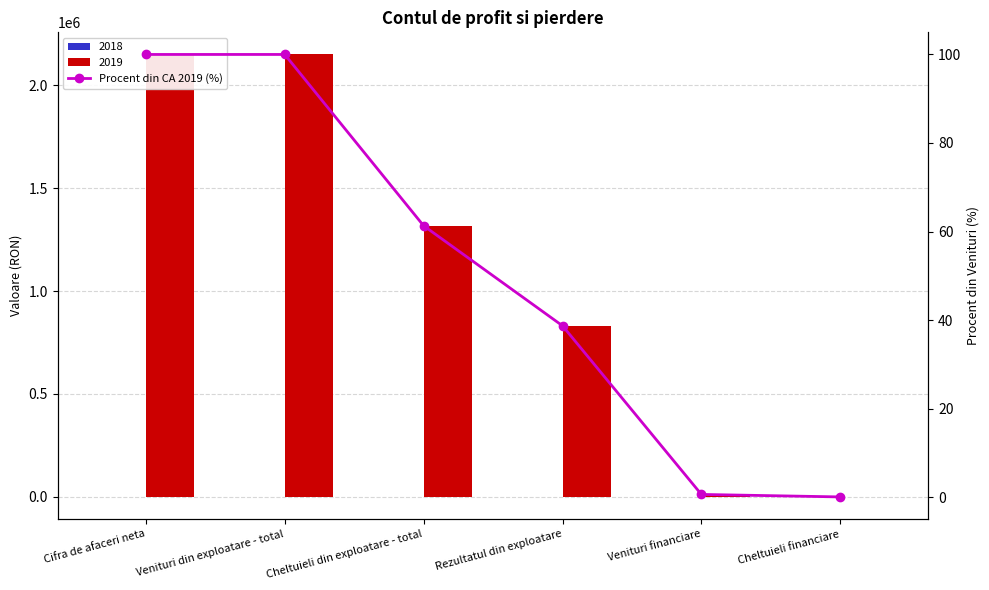

What is the sum of the values at Venituri din exploatare - total and Rezultatul din exploatare?

138.7